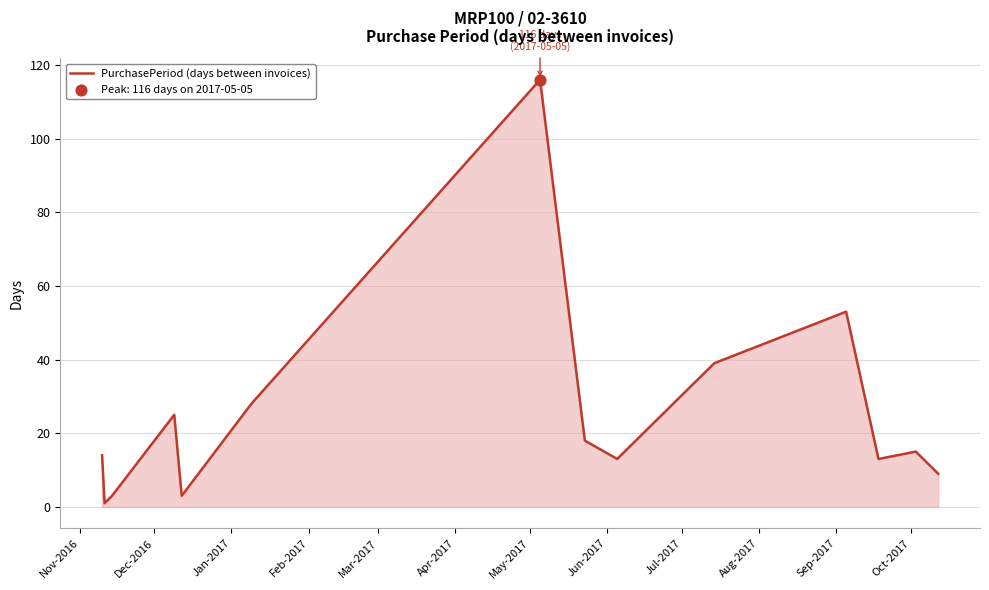

What is the greatest value displayed?

116